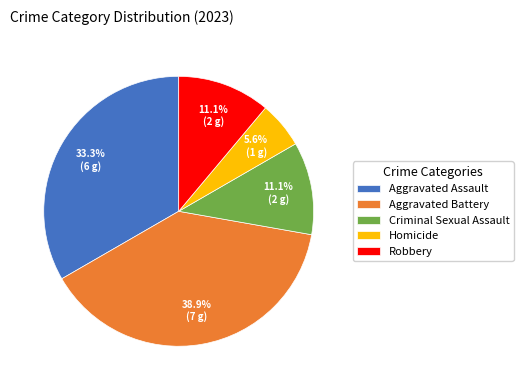

What percentage is the Aggravated Assault slice, to the nearest percent?

33%